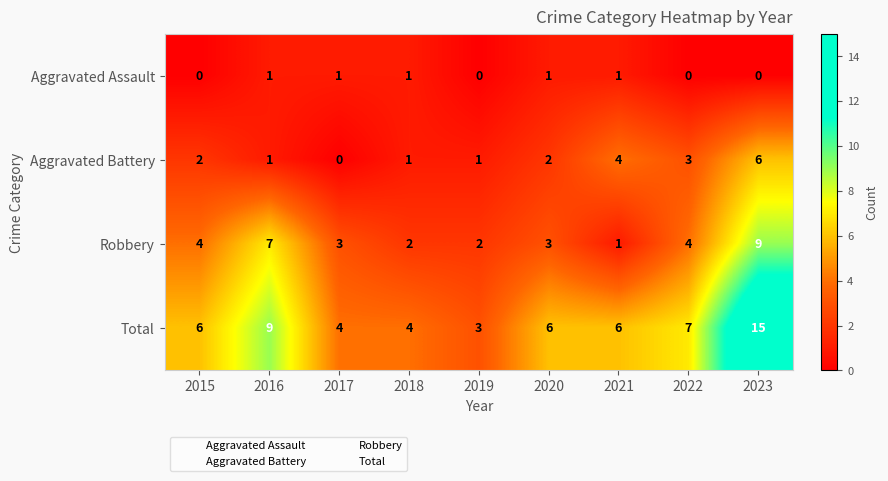

How many distinct data groups are displayed?

4